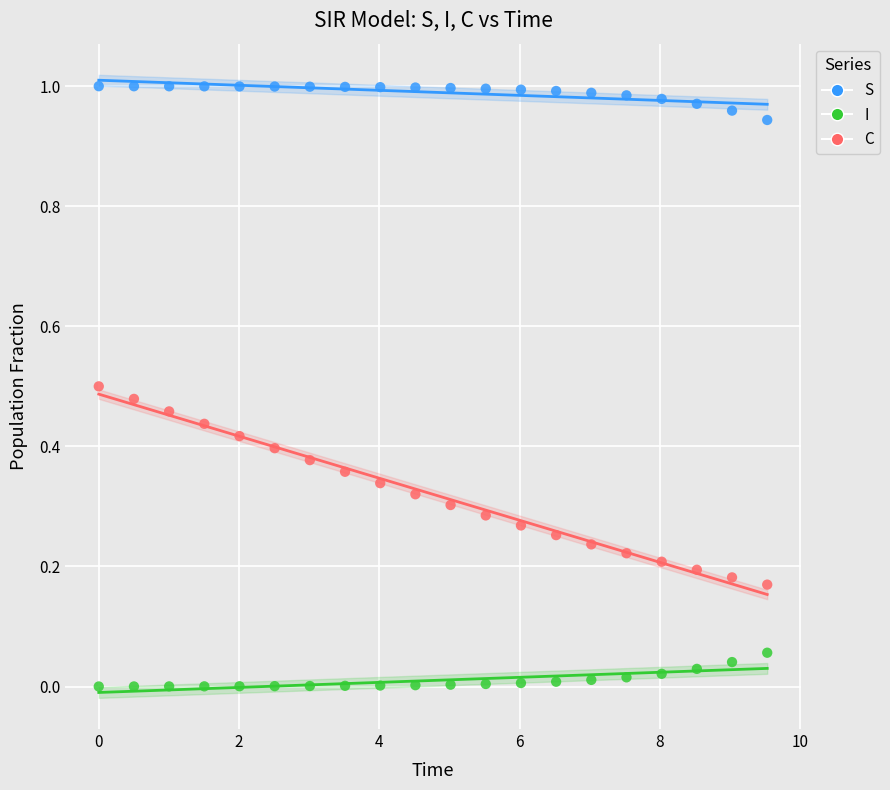

What are all the series names shown in the legend?

S, I, C